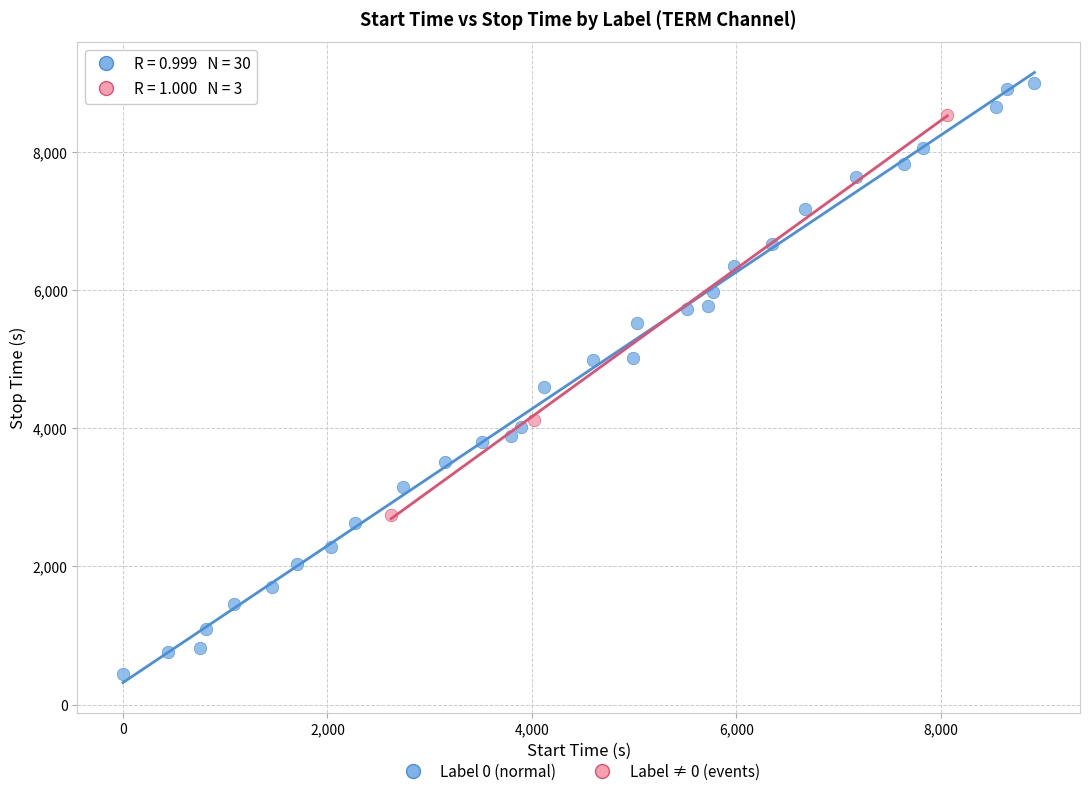

Which series contains the highest Y value?

Label 0 (normal)